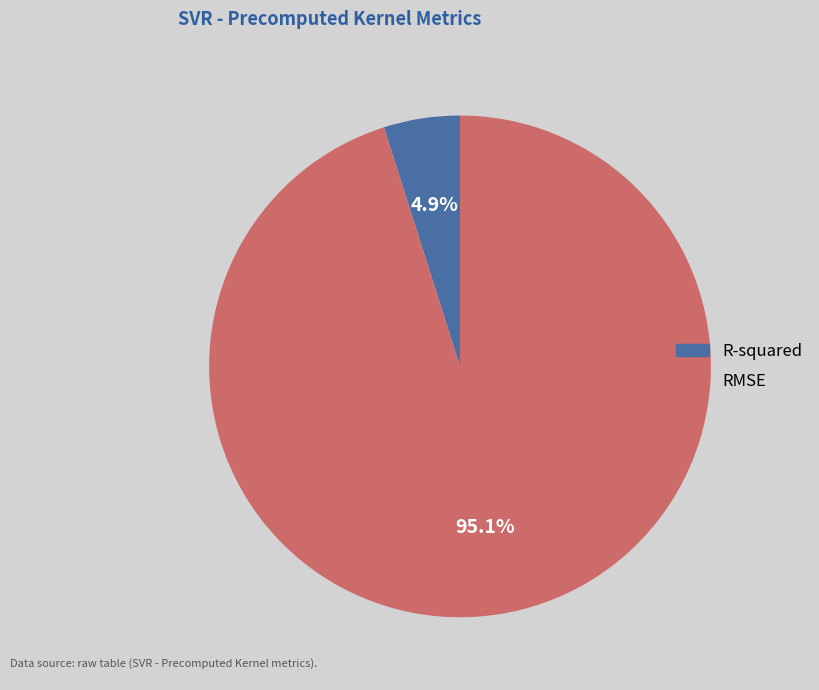

Is there a majority slice in this chart?

Yes